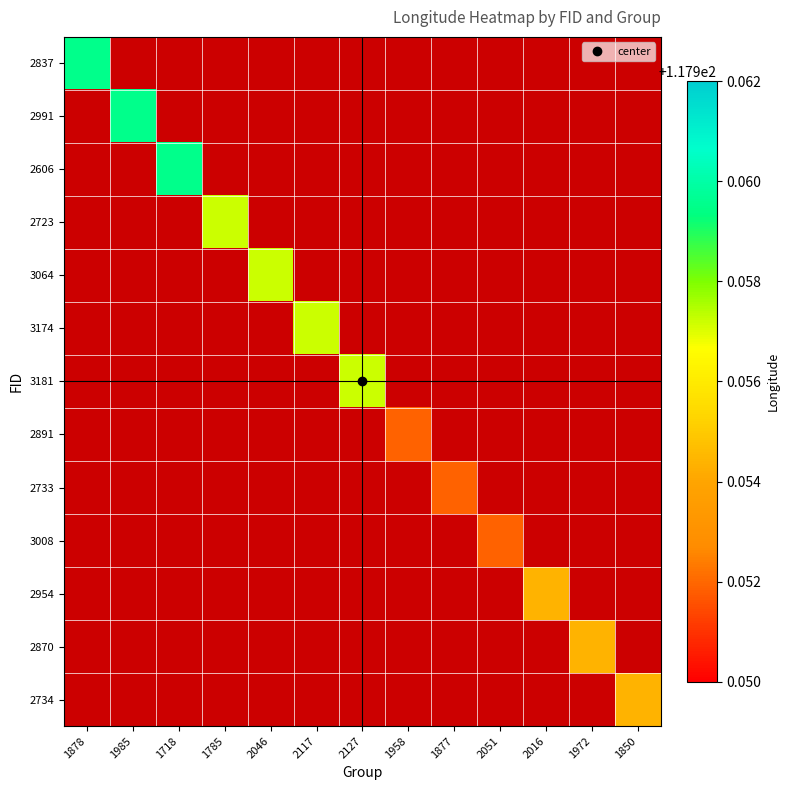

At which label does 3064 reach its minimum?

1878